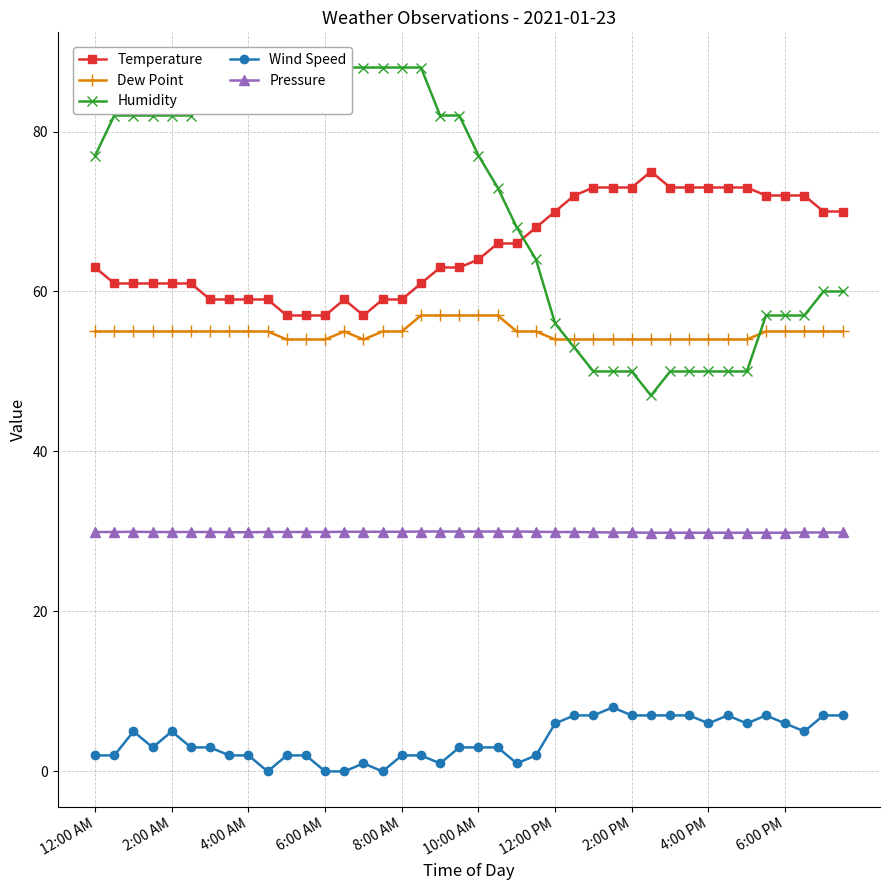

The Pressure series shows 30.0 at 8:00 AM. True or false?

True